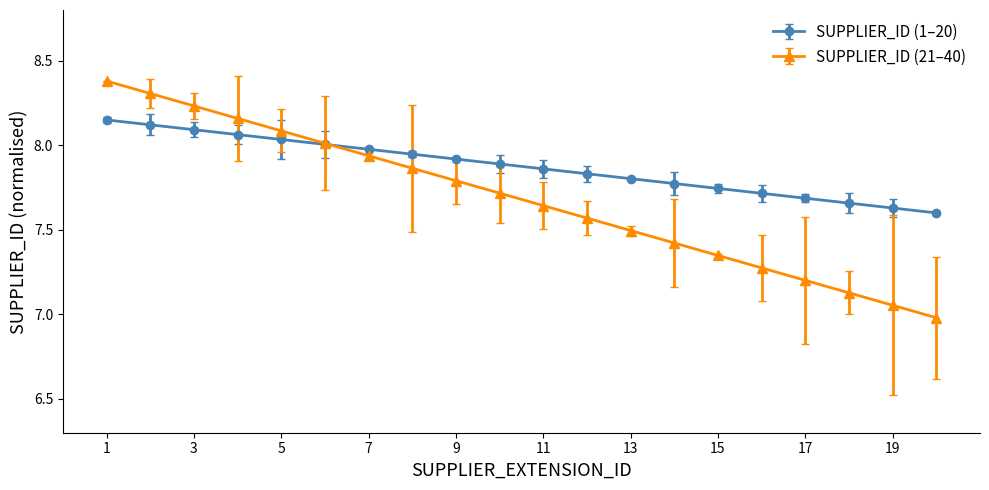

What is the maximum value shown in the chart?

8.4